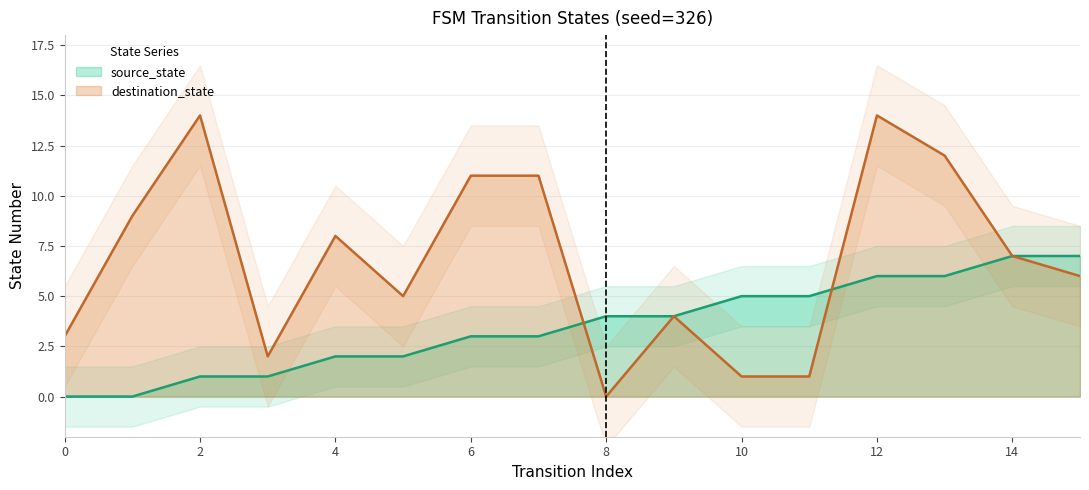

Where is destination_state nearest to the value 7?

14